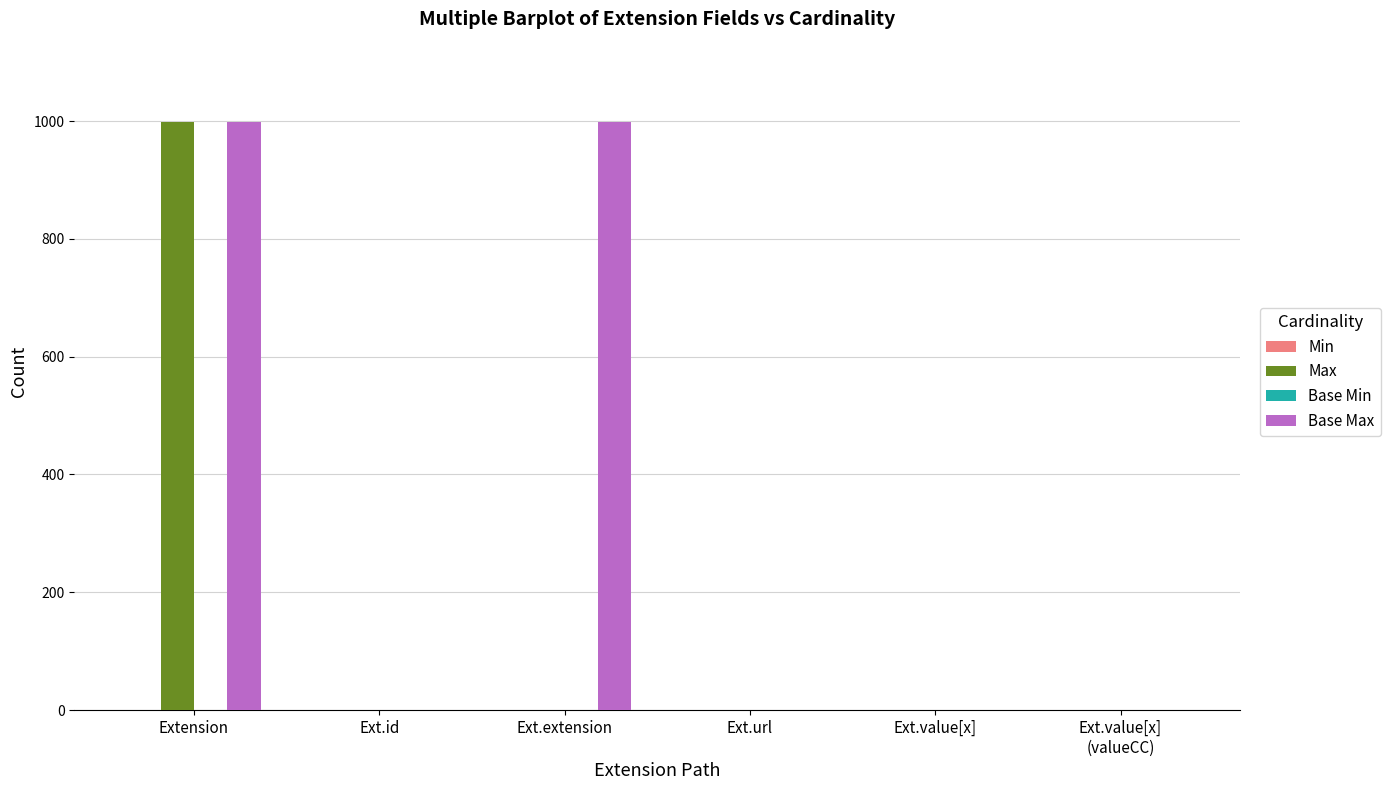

What is the maximum value for Base Max?

999